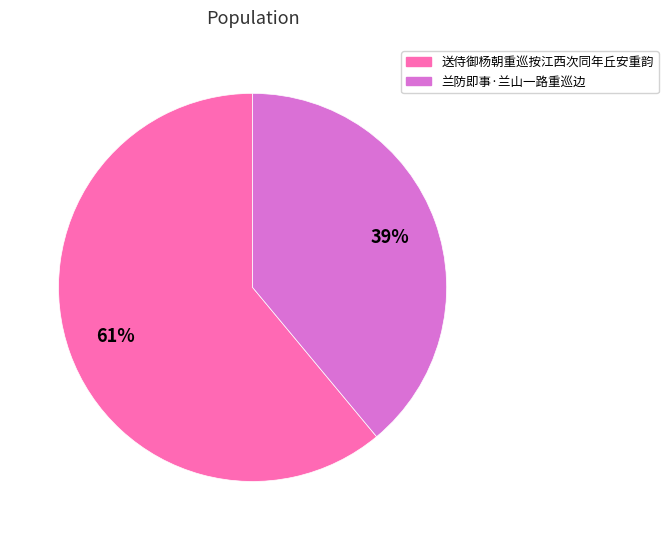

Is it true that 兰防即事·兰山一路重巡边 is 39% of the pie?

True